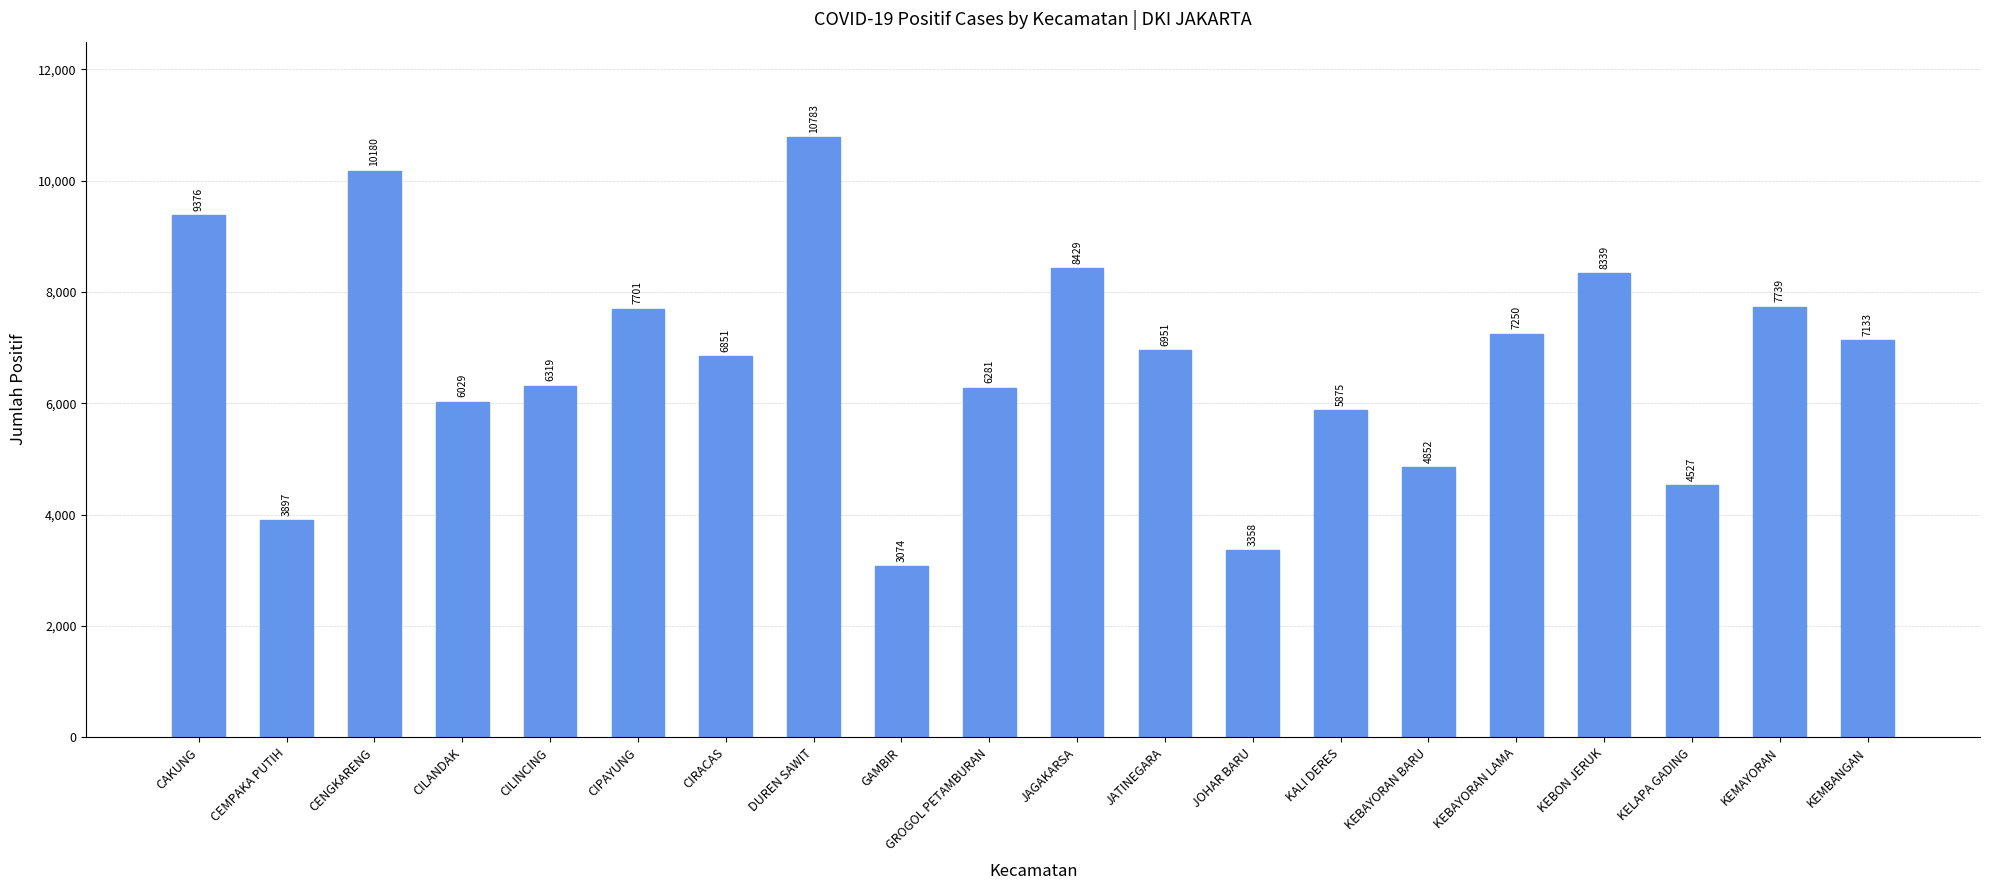

Rank the categories by value from highest to lowest.

DUREN SAWIT, CENGKARENG, CAKUNG, JAGAKARSA, KEBON JERUK, KEMAYORAN, CIPAYUNG, KEBAYORAN LAMA, KEMBANGAN, JATINEGARA, CIRACAS, CILINCING, GROGOL PETAMBURAN, CILANDAK, KALI DERES, KEBAYORAN BARU, KELAPA GADING, CEMPAKA PUTIH, JOHAR BARU, GAMBIR